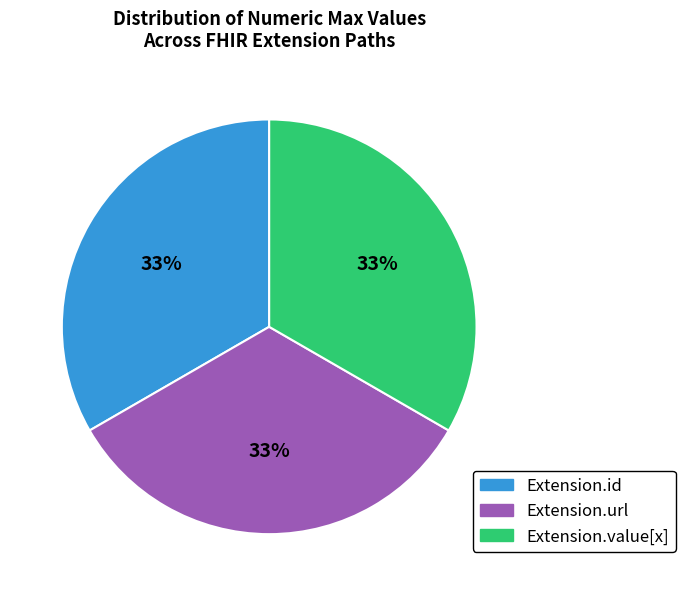

How many slices are in this pie chart?

3